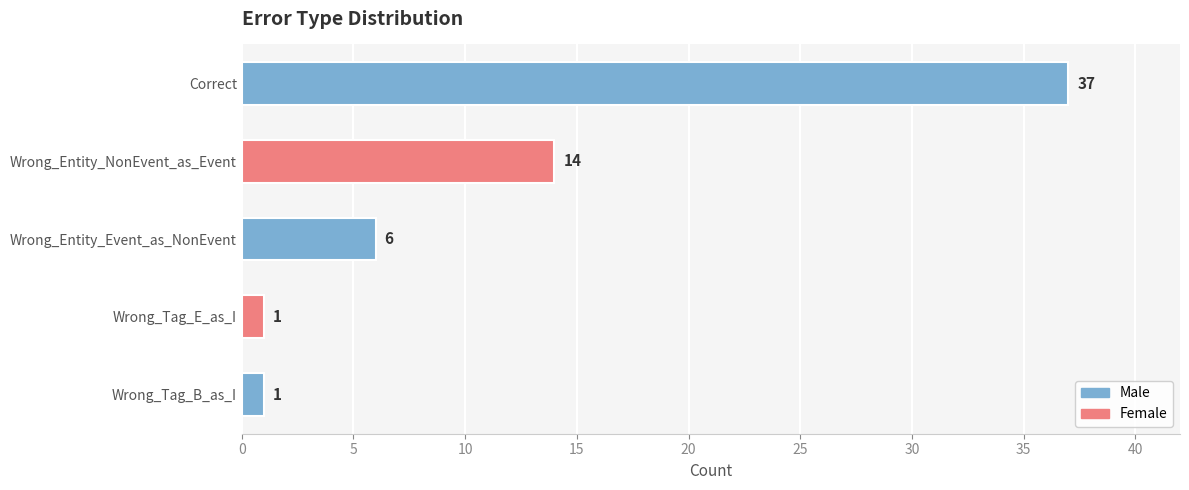

Is it true that the value at Wrong_Entity_Event_as_NonEvent is 6?

True